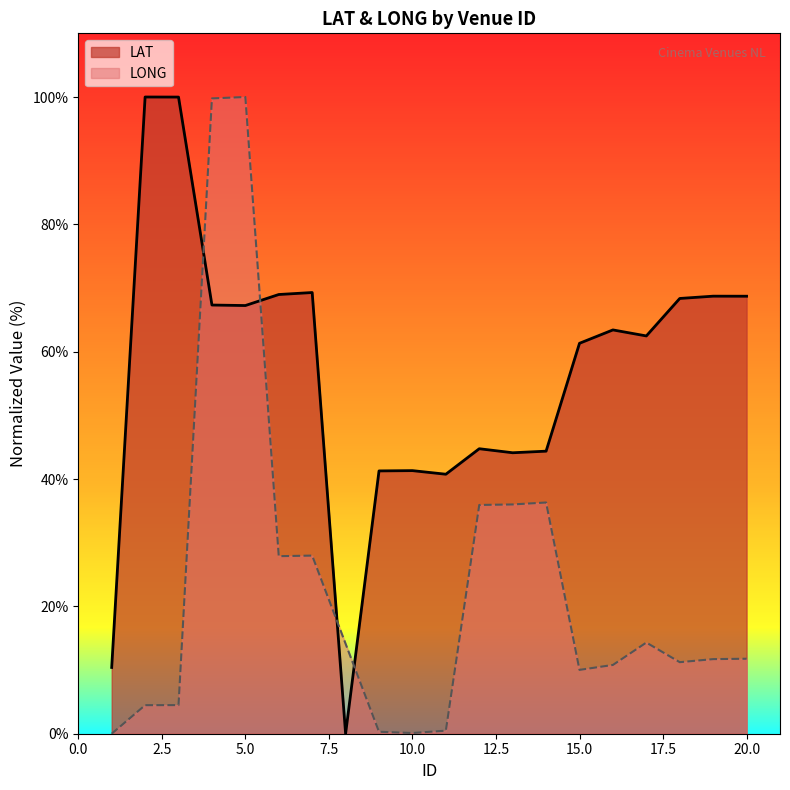

Reading left to right, transcribe all the data shown in this chart.

LAT: 1=10.4	2=100.0	3=100.0	4=67.3	5=67.2	6=69.0	7=69.3	8=0.0	9=41.3	10=41.3	11=40.8	12=44.8	13=44.1	14=44.4	15=61.3	16=63.4	17=62.5	18=68.4	19=68.7	20=68.7
LONG: 1=0.0	2=4.5	3=4.5	4=99.8	5=100.0	6=27.9	7=28.0	8=14.1	9=0.3	10=0.1	11=0.5	12=35.9	13=36.0	14=36.3	15=10.0	16=10.8	17=14.3	18=11.2	19=11.7	20=11.8